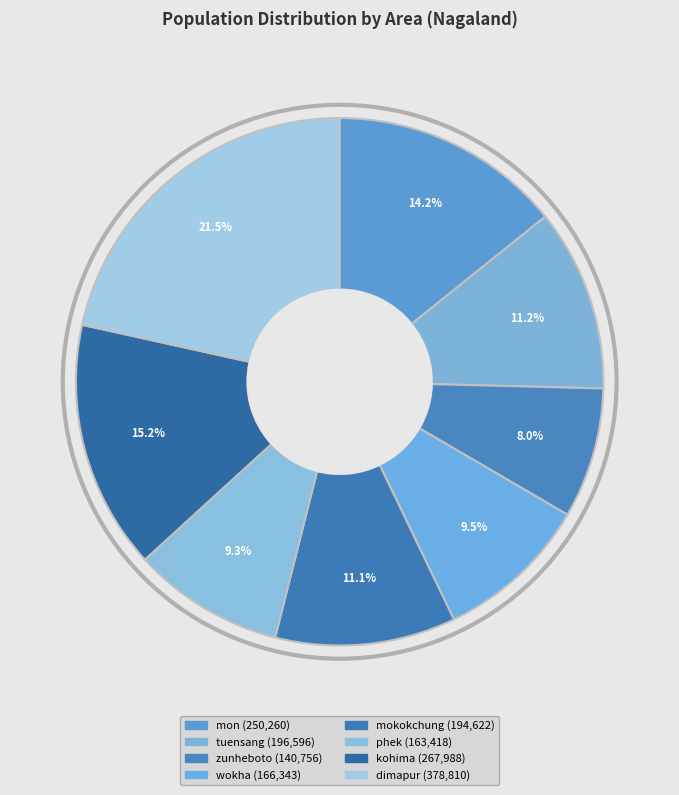

The phek slice represents 24% of the pie. True or false?

False